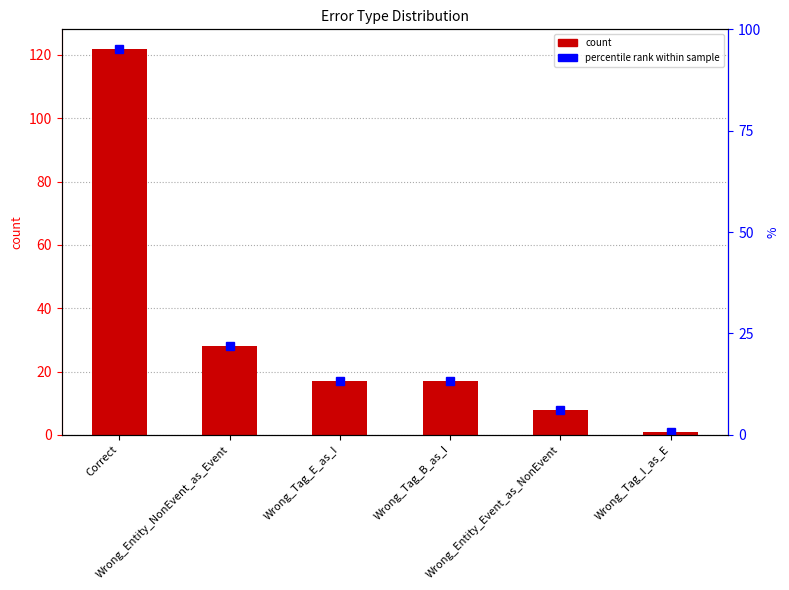

Are the bars horizontal?

No